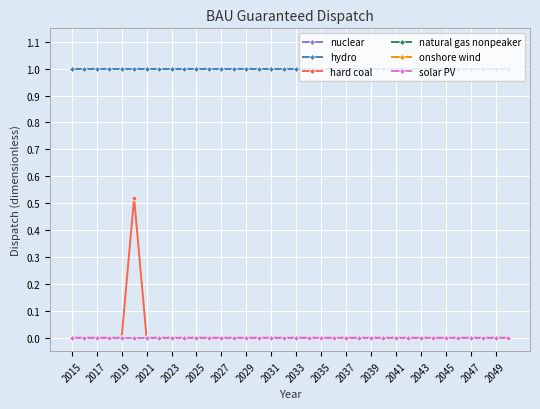

Does the chart have visible grid lines?

Yes